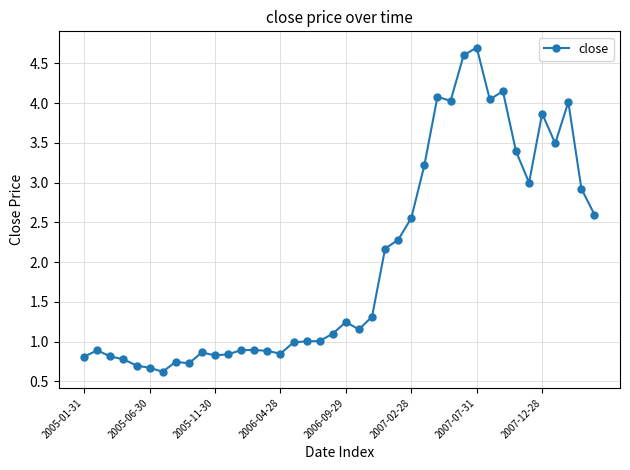

What is the difference between the maximum and minimum values?

4.1